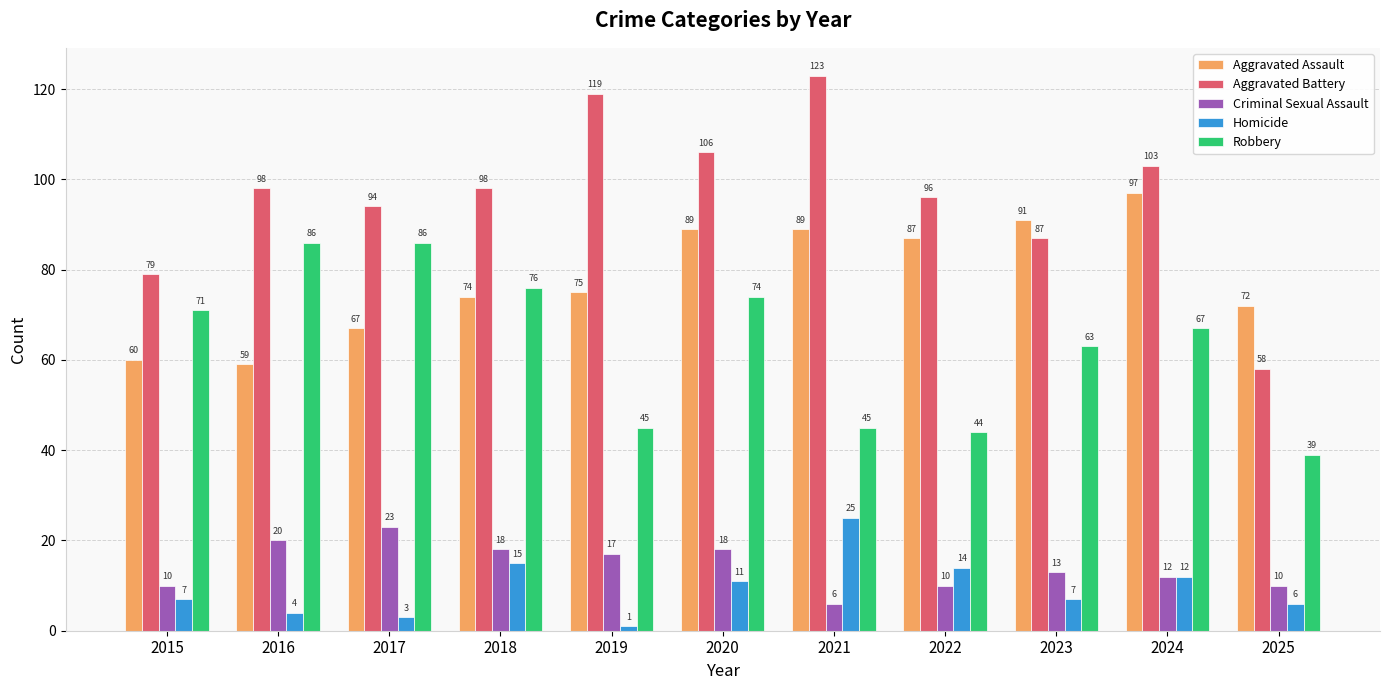

What is the difference between the maximum and minimum values in the Criminal Sexual Assault series?

17